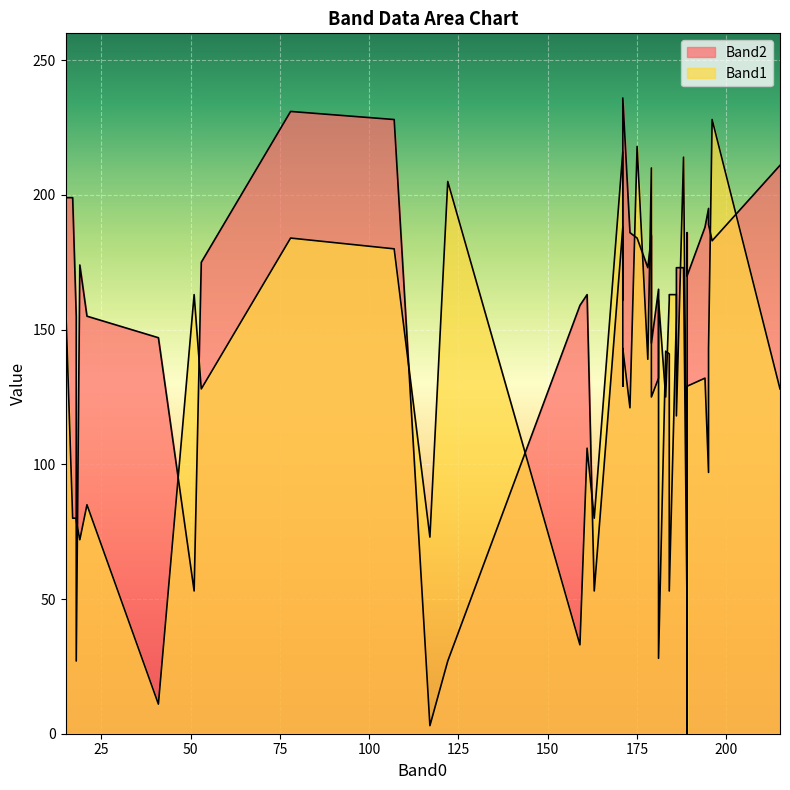

Between 2 and 29, which is larger?

29